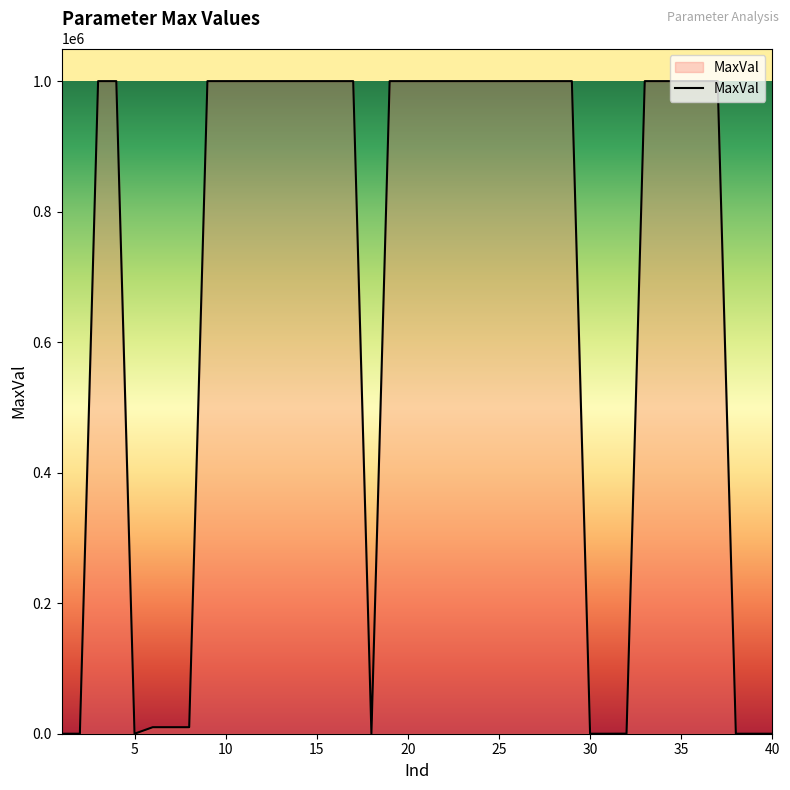

What is the difference between the maximum and minimum values?

999999